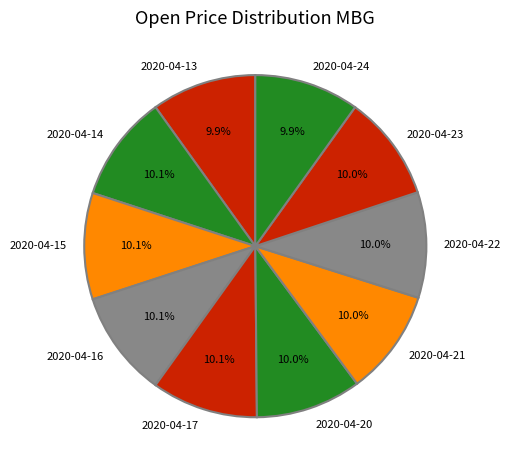

To the nearest percent, what is the combined percentage of 2020-04-15 and 2020-04-14?

20%